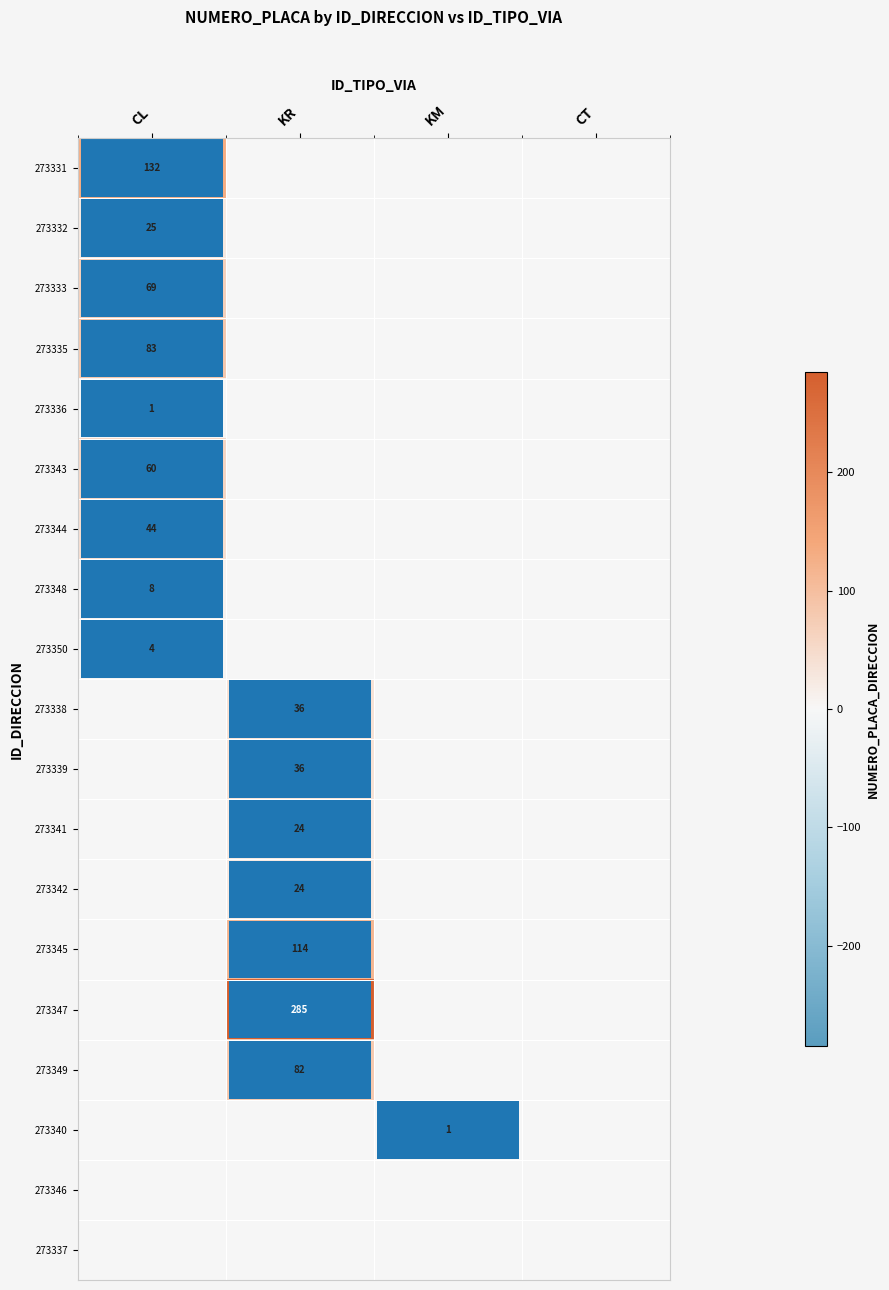

At which category is the sum across all series the highest?

KR